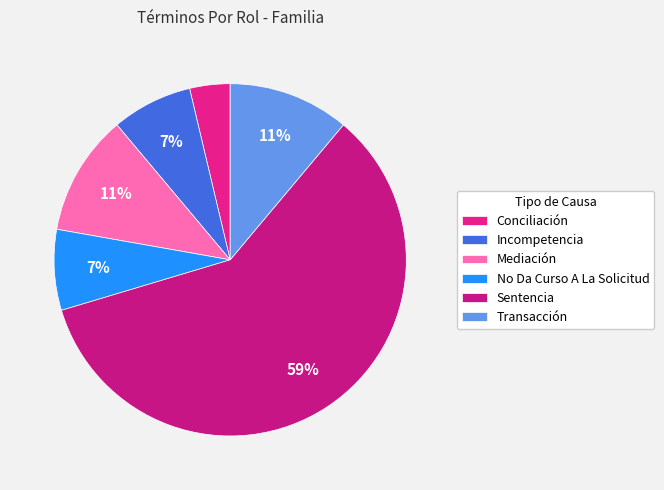

Does any single category account for the majority?

Yes